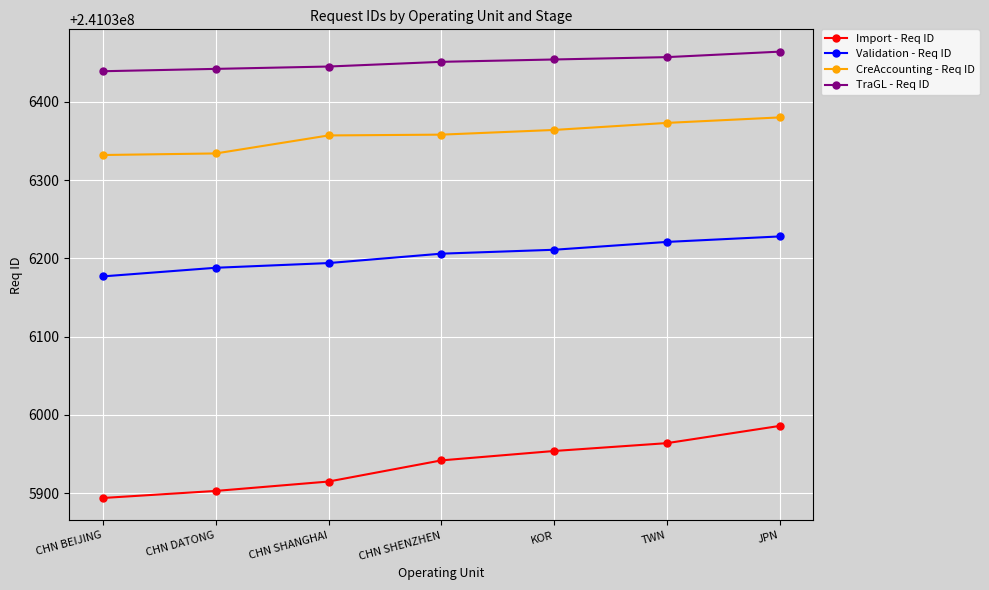

True or false: Validation - Req ID and Import - Req ID intersect in this chart.

False